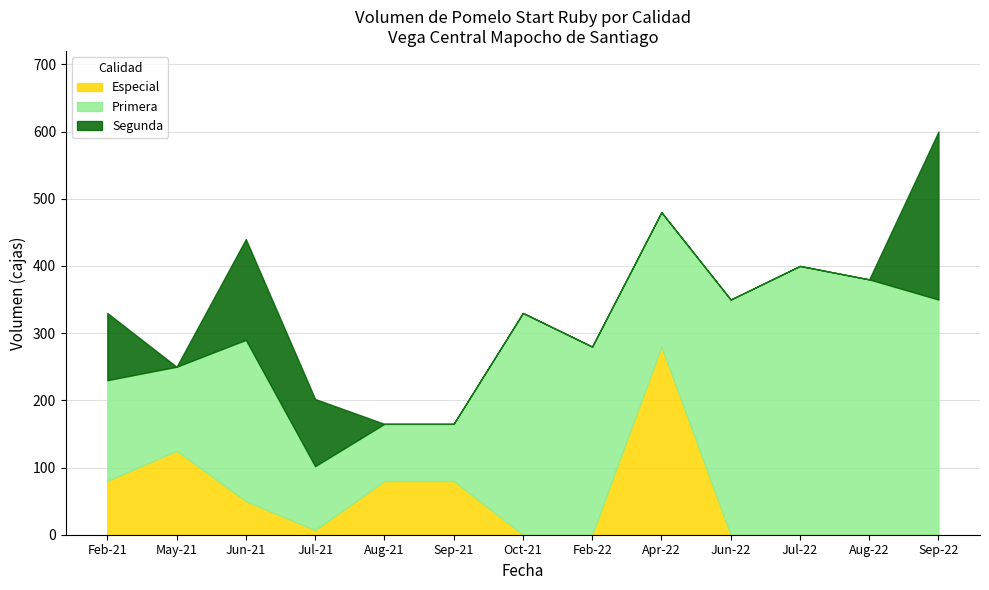

What is the total value across all series at May-21?

250